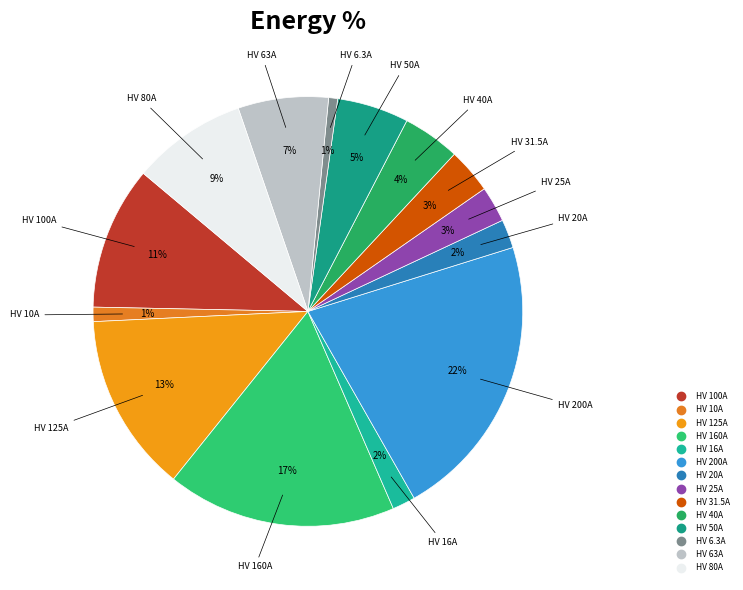

What percentage is the HV 6.3A slice, to the nearest percent?

1%